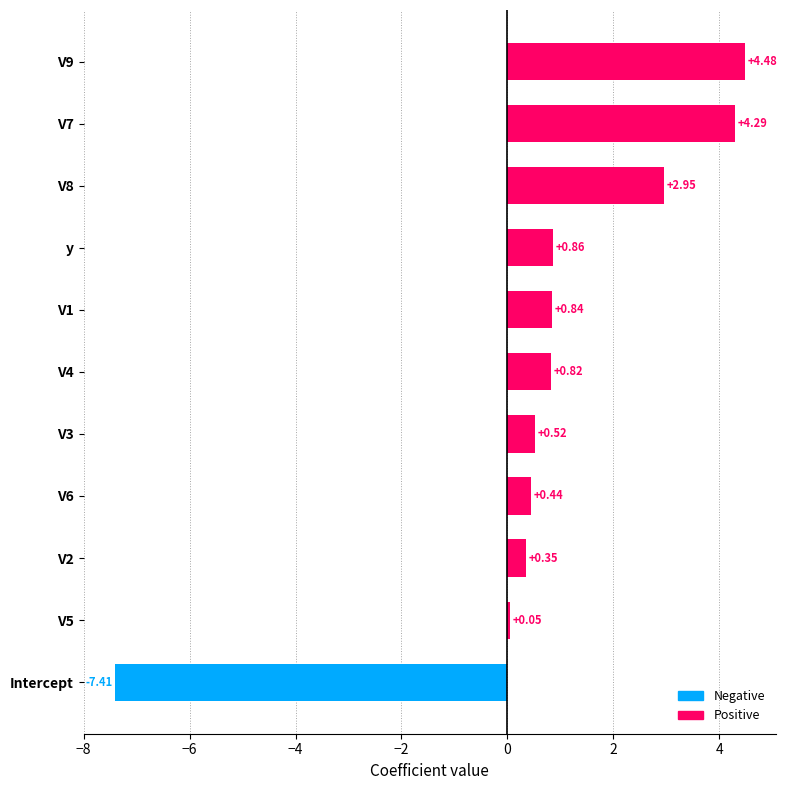

List the labels in order of value, smallest first.

Intercept, V5, V2, V6, V3, V4, V1, y, V8, V7, V9